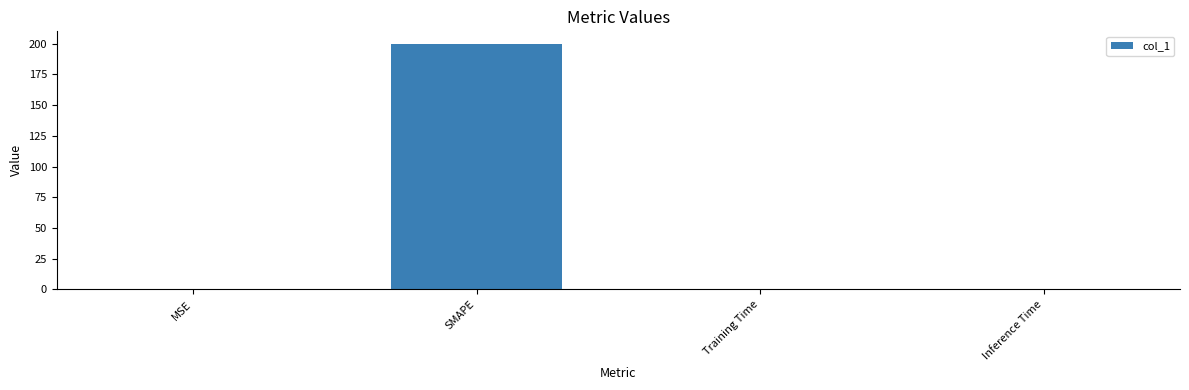

Which label corresponds to the largest value in the chart?

SMAPE